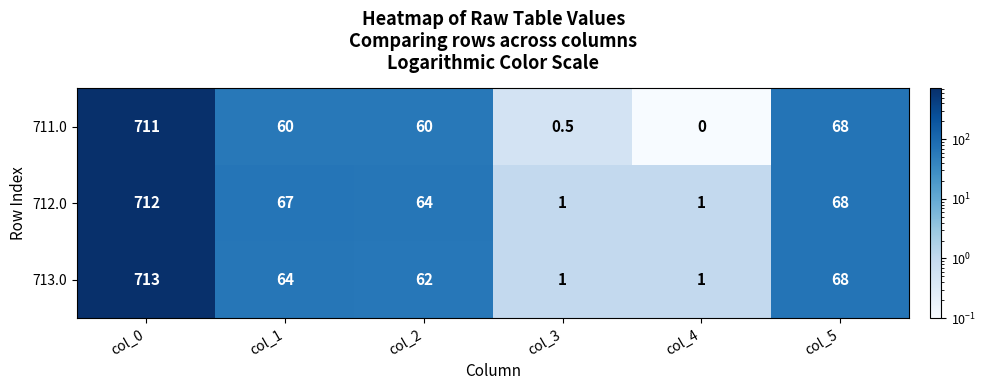

Reading right to left, list all the values displayed in this chart.

711.0: 68.0	0.0	0.5	60.0	60.0	711.0
712.0: 68.0	1.0	1.0	64.0	67.0	712.0
713.0: 68.0	1.0	1.0	62.0	64.0	713.0